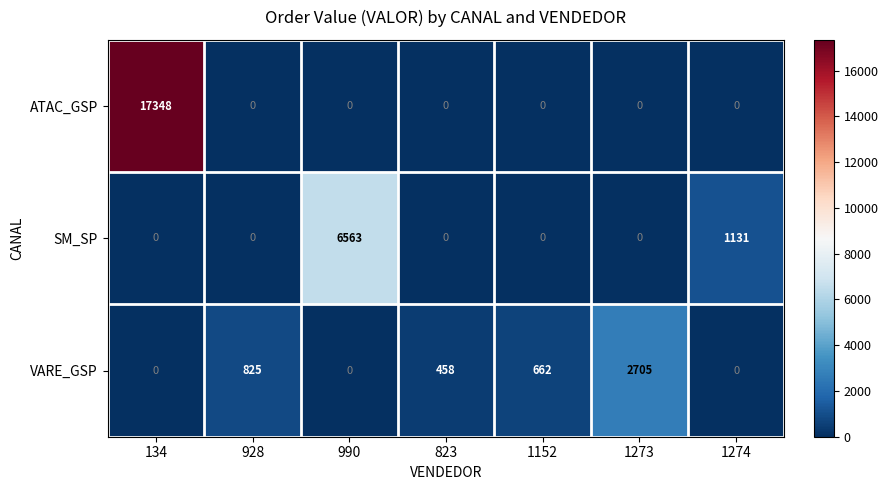

Where is VARE_GSP nearest to the value 1352?

928